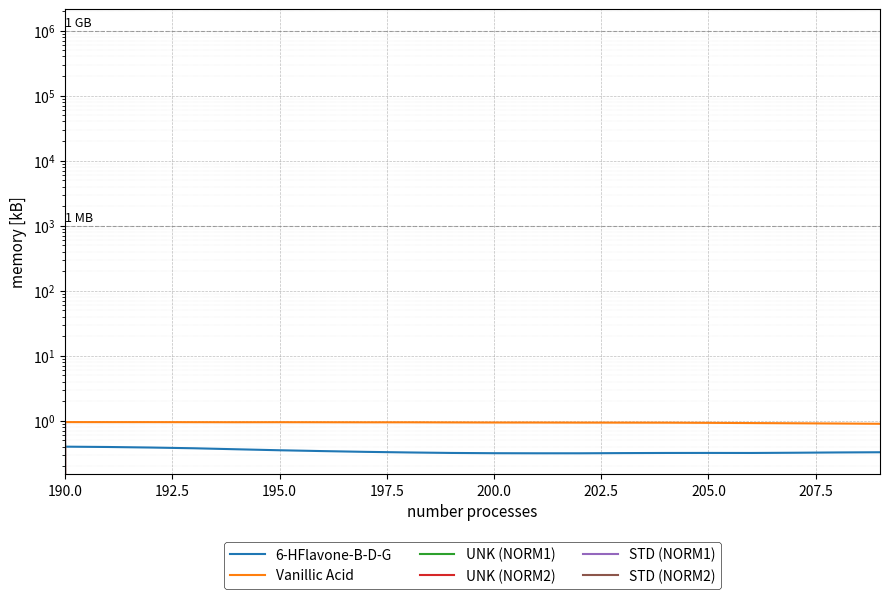

How many data points does each series have?

20